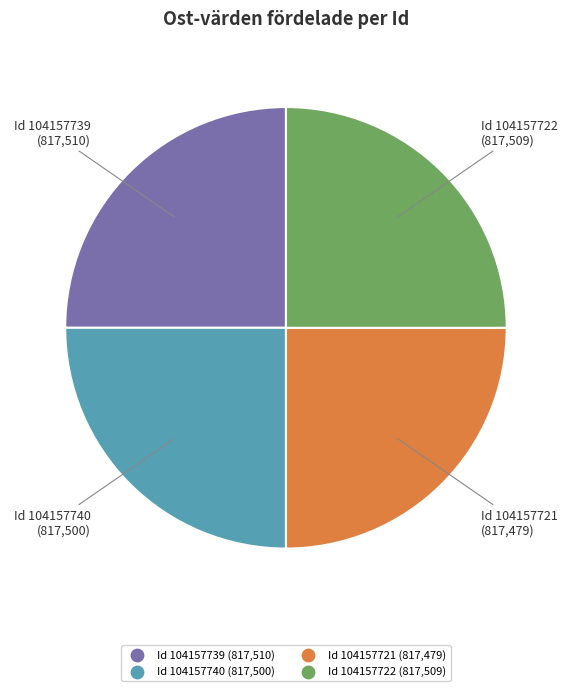

Is there any slice that represents more than half of the pie?

No